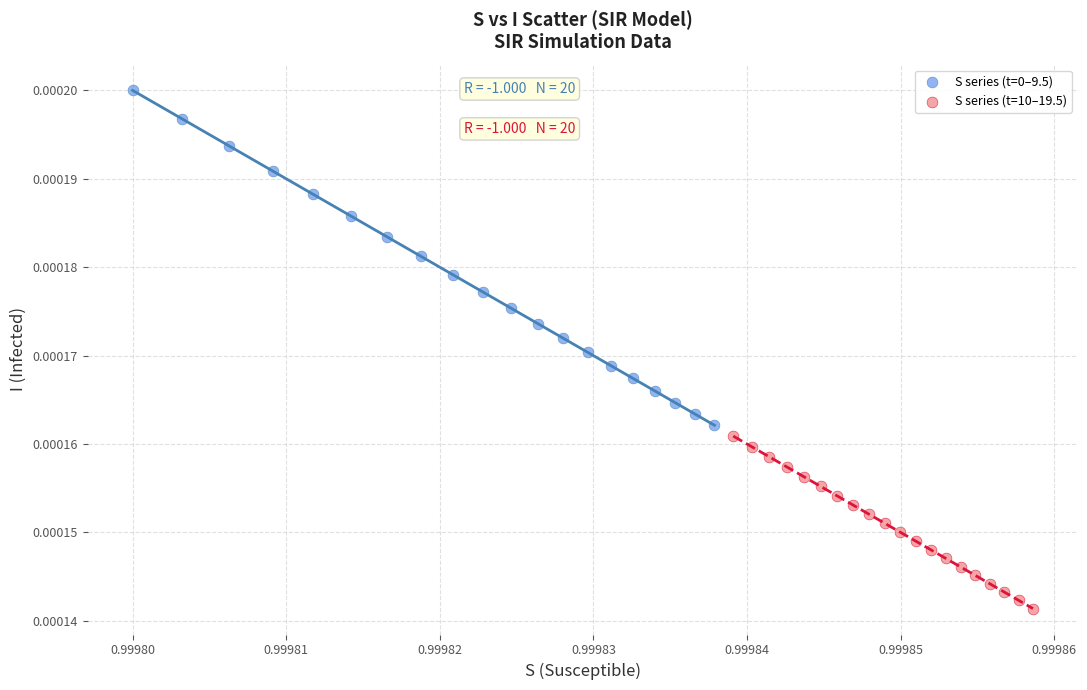

Which series reaches the minimum Y coordinate?

S series (t=10–19.5)